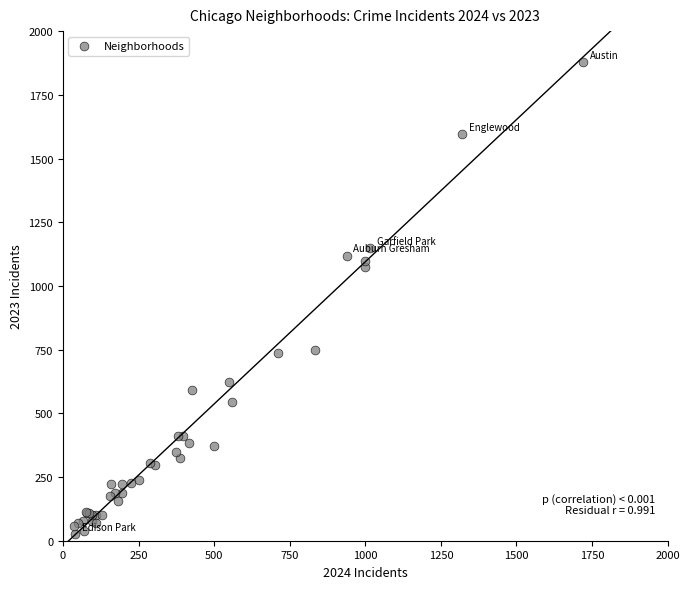

What Y value in the scatter plot is closest to 953?

1073